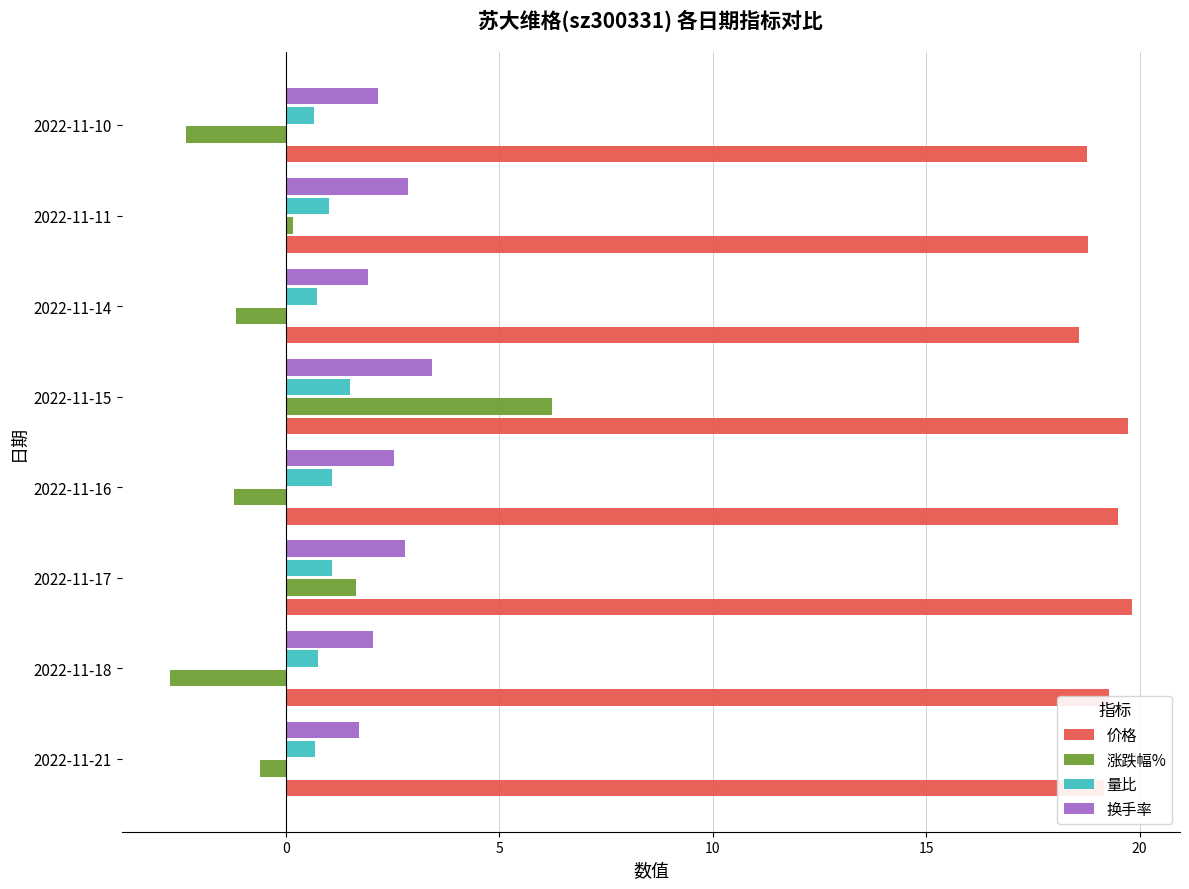

The value of 价格 at 2022-11-17 is 7.0. True or false?

False